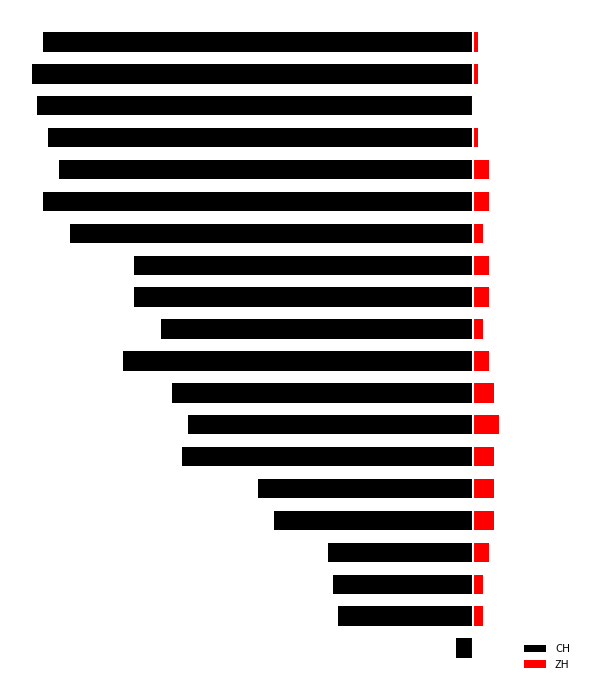

Reading left to right, what are all the values shown in this chart?

CH: -3	-25	-26	-27	-37	-40	-54	-53	-56	-65	-58	-63	-63	-75	-80	-77	-79	-81	-82	-80
ZH: 0	2	2	3	4	4	4	5	4	3	2	3	3	2	3	3	1	0	1	1